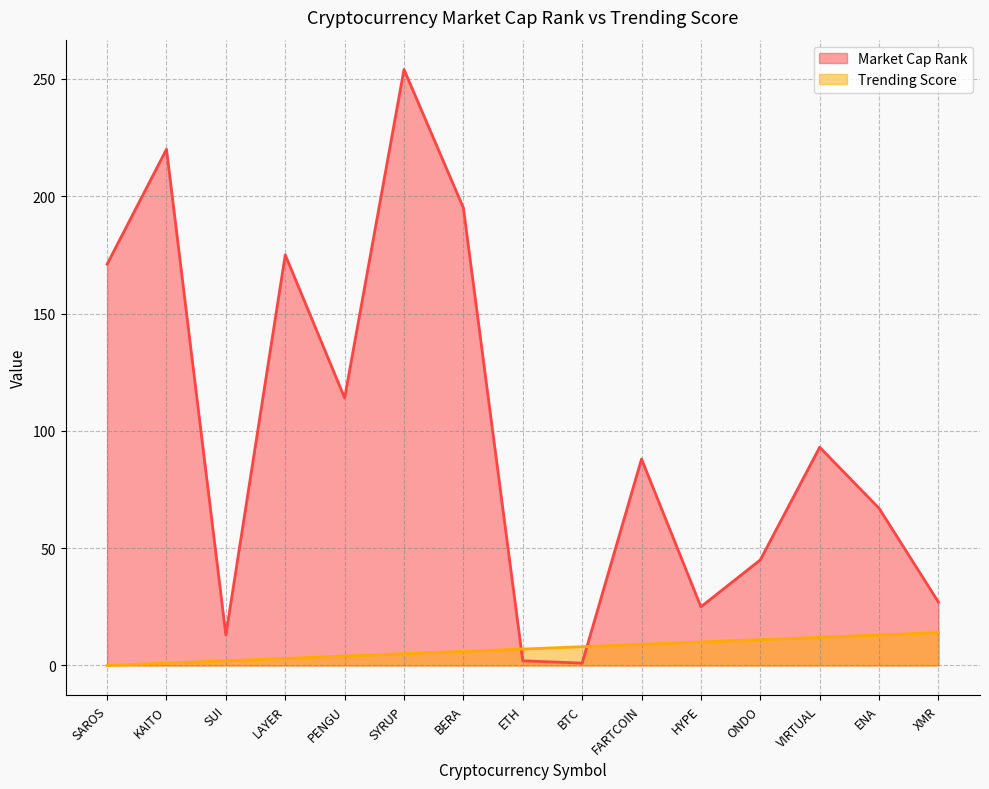

At how many categories does at least one series exceed 53?

9